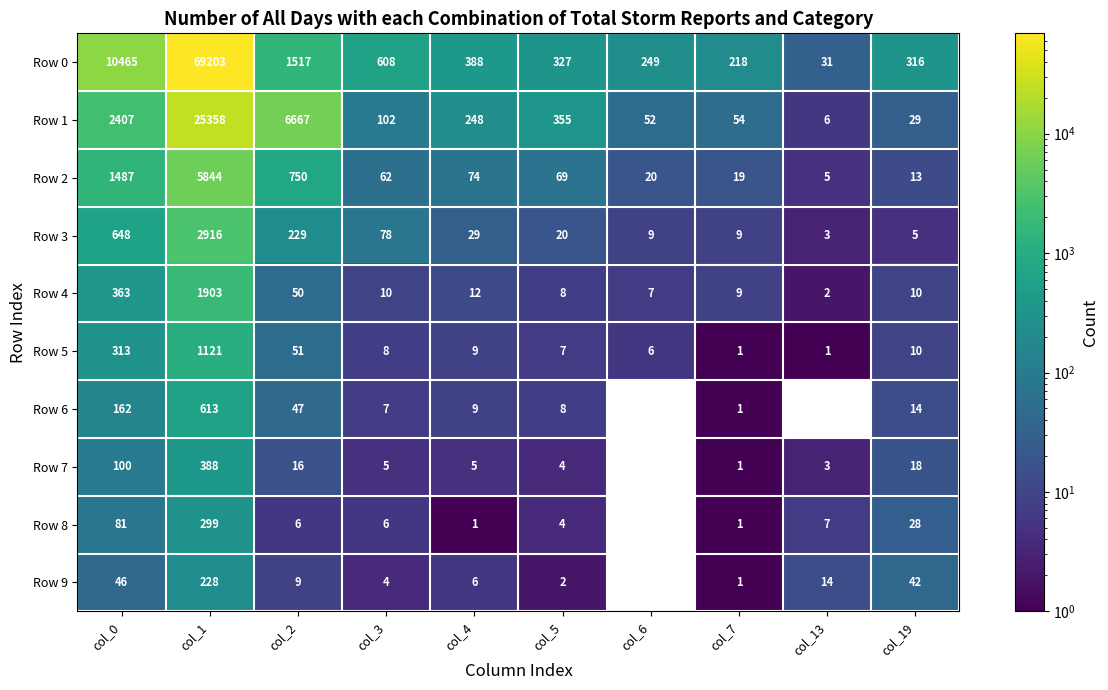

Which series changed the most between col_0 and col_7?

Row 0